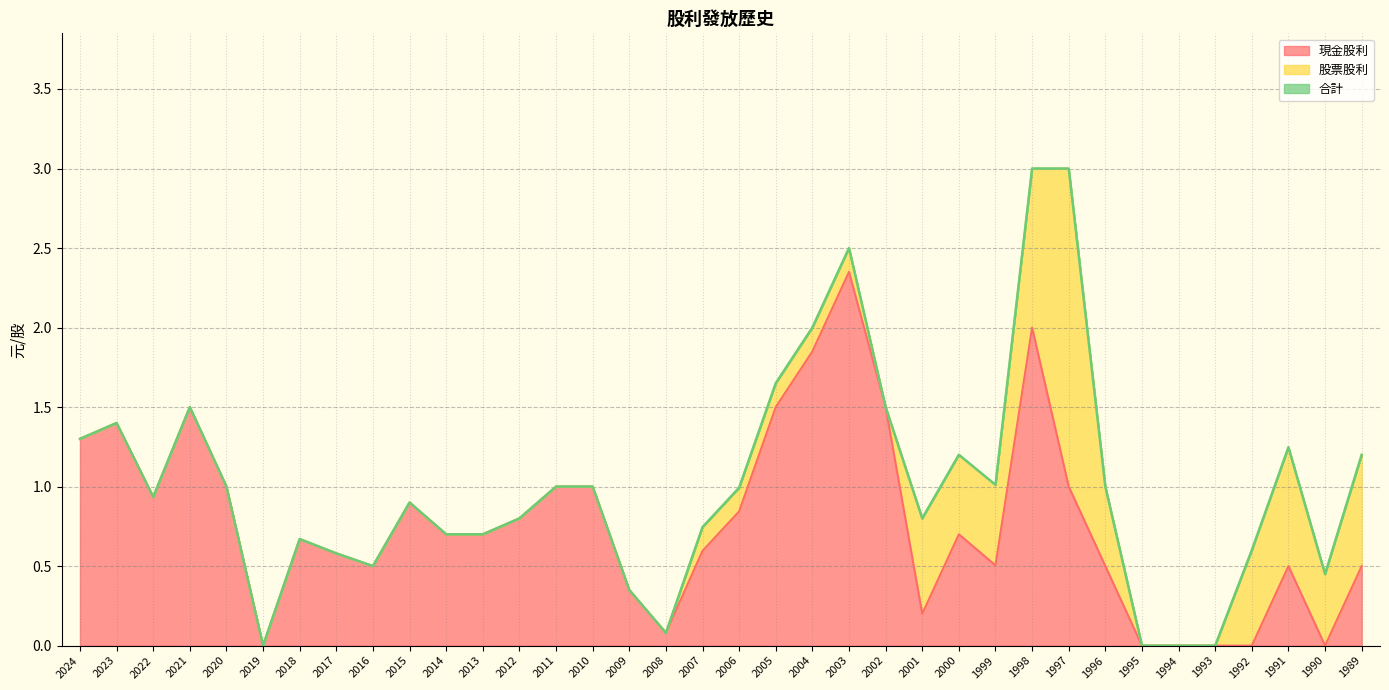

The 現金股利 series shows 1.5 at 2005. True or false?

True